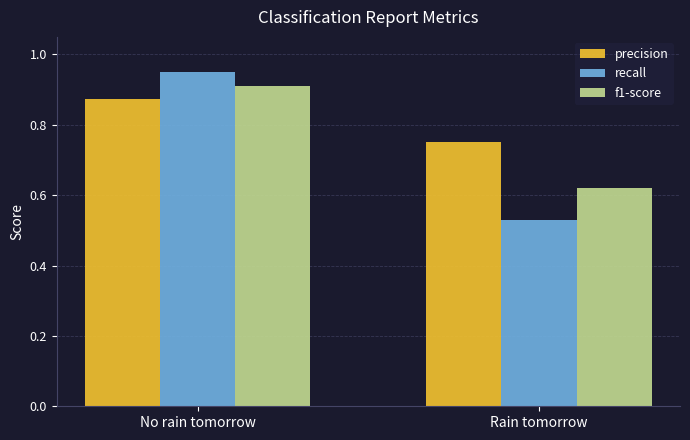

Which label corresponds to the largest value in the chart?

No rain tomorrow